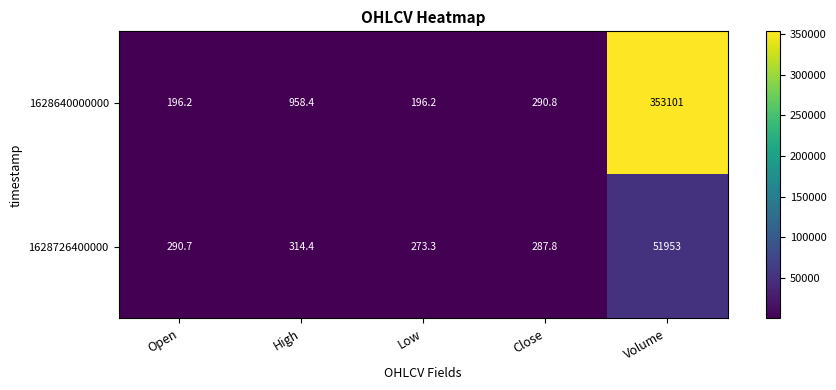

At which label does 1628726400000 first exceed 290?

Open